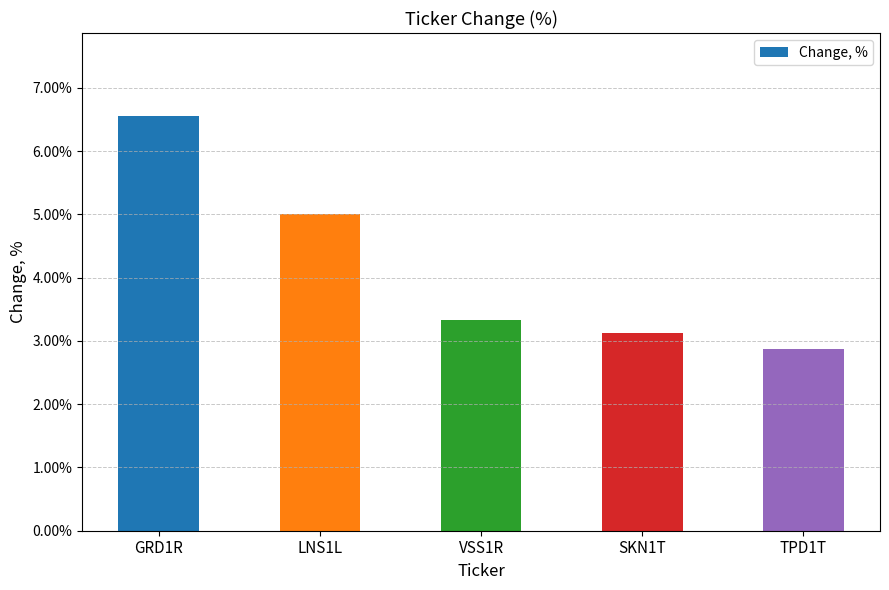

Are the bars horizontal?

No